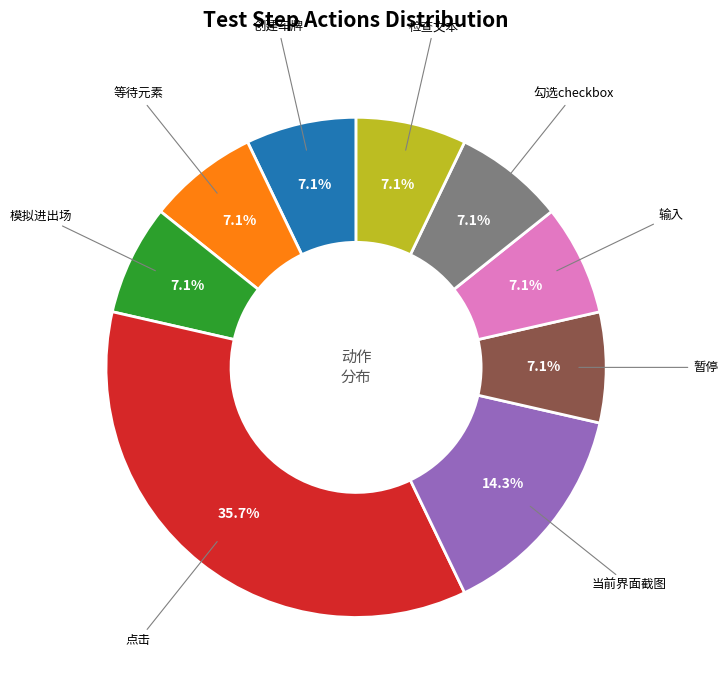

Count the number of slices in the pie.

9